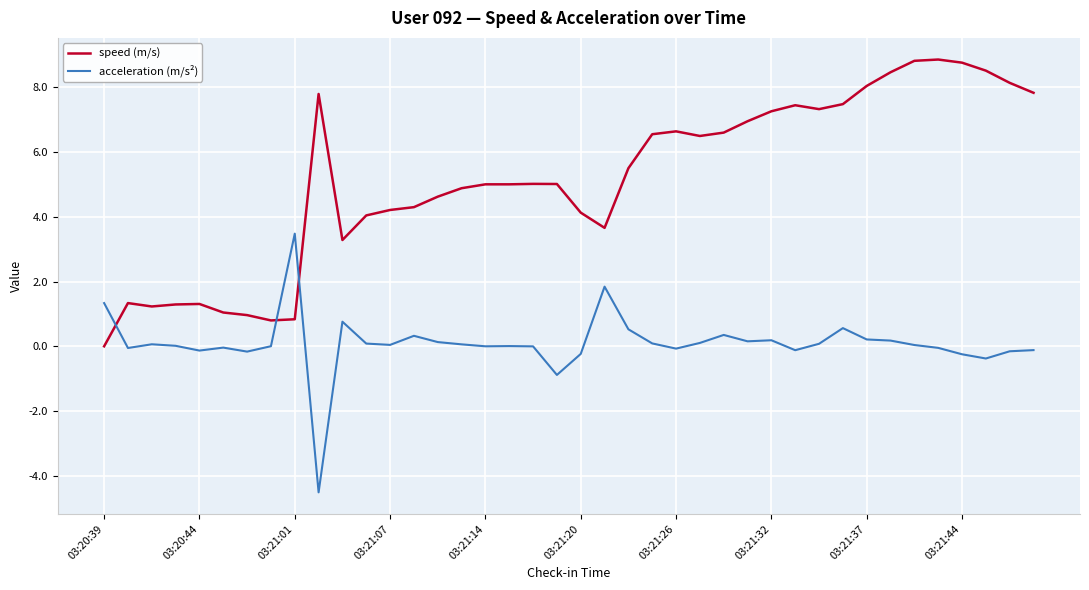

Which series has the largest total across all categories?

speed (m/s)